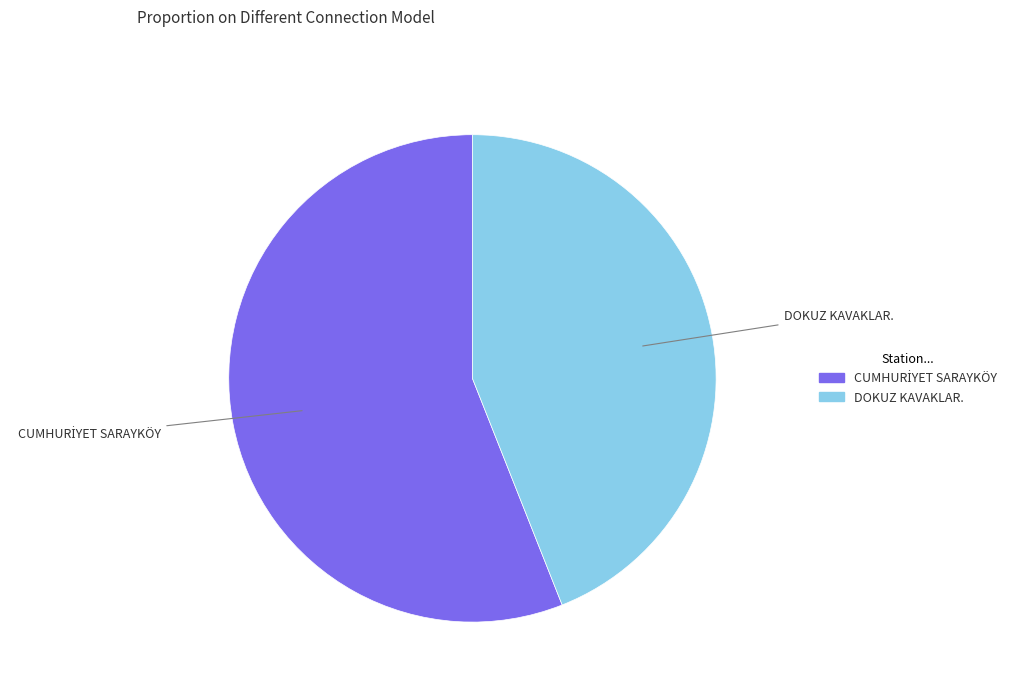

Does DOKUZ KAVAKLAR. represent more than half of the total?

No